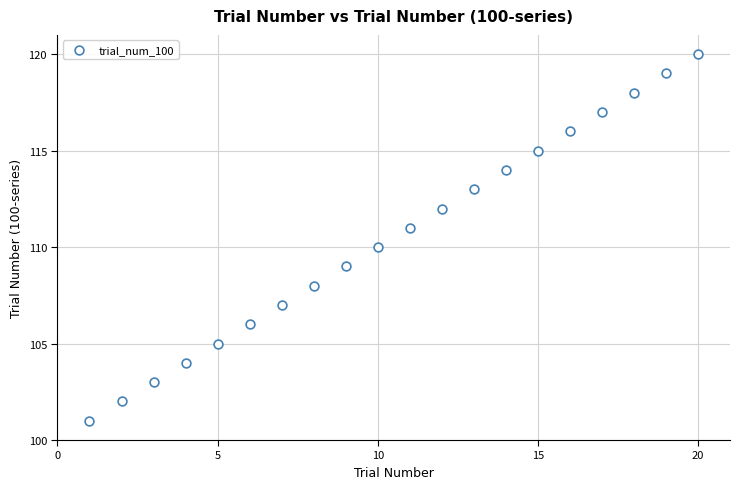

What is the range of Y values (max minus min)?

19